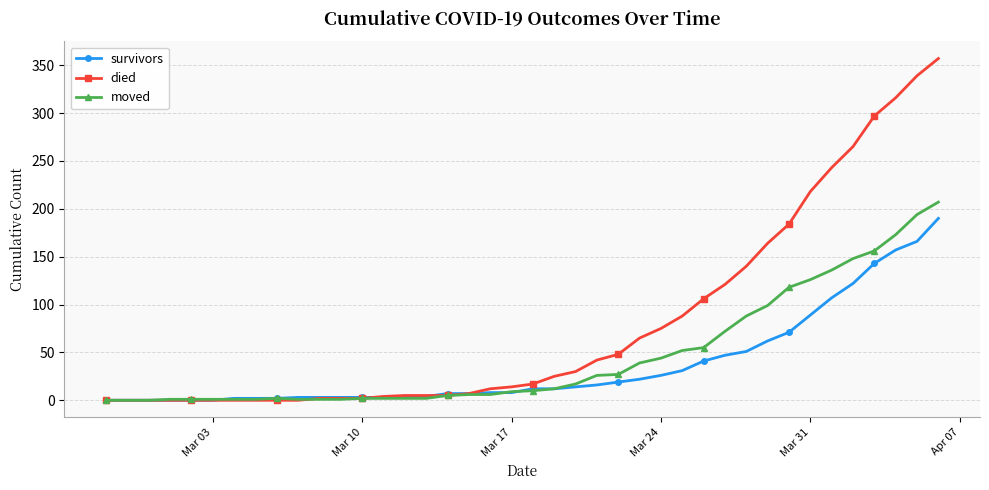

What is the maximum value for died?

357